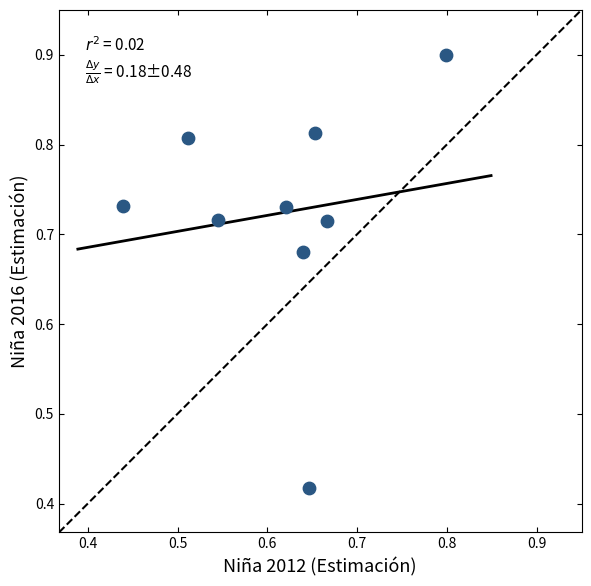

What is the average X value?

0.6